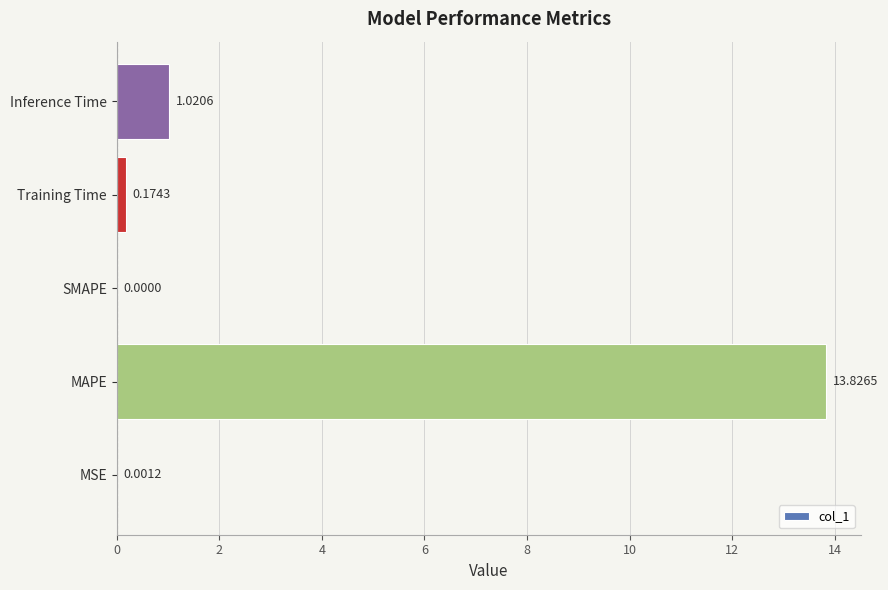

What is the sum of all values?

15.0